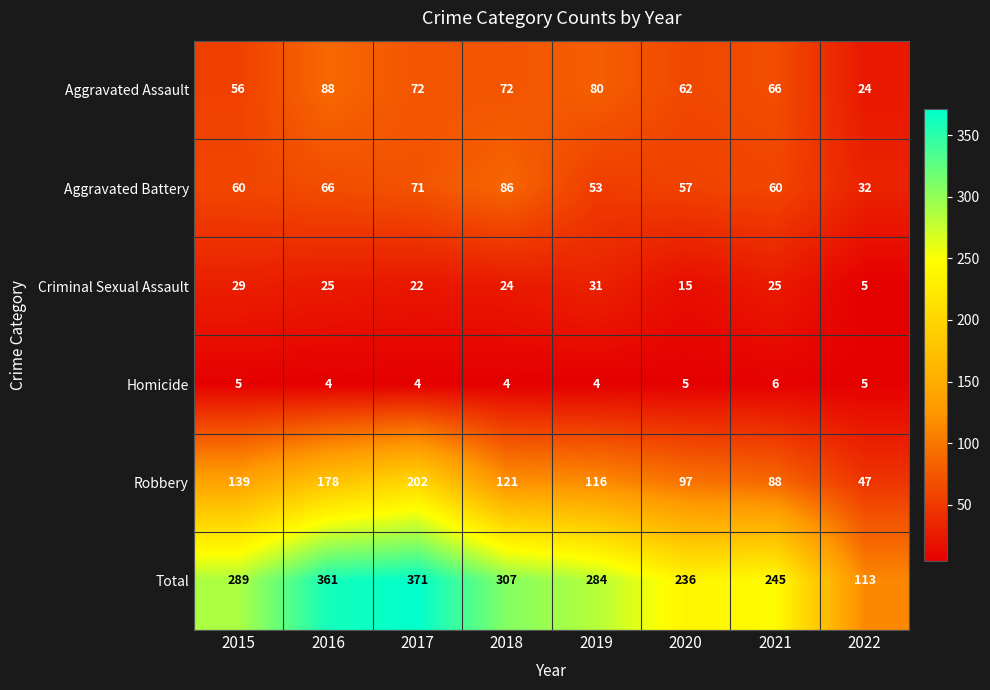

What is the average value of the Total series?

276